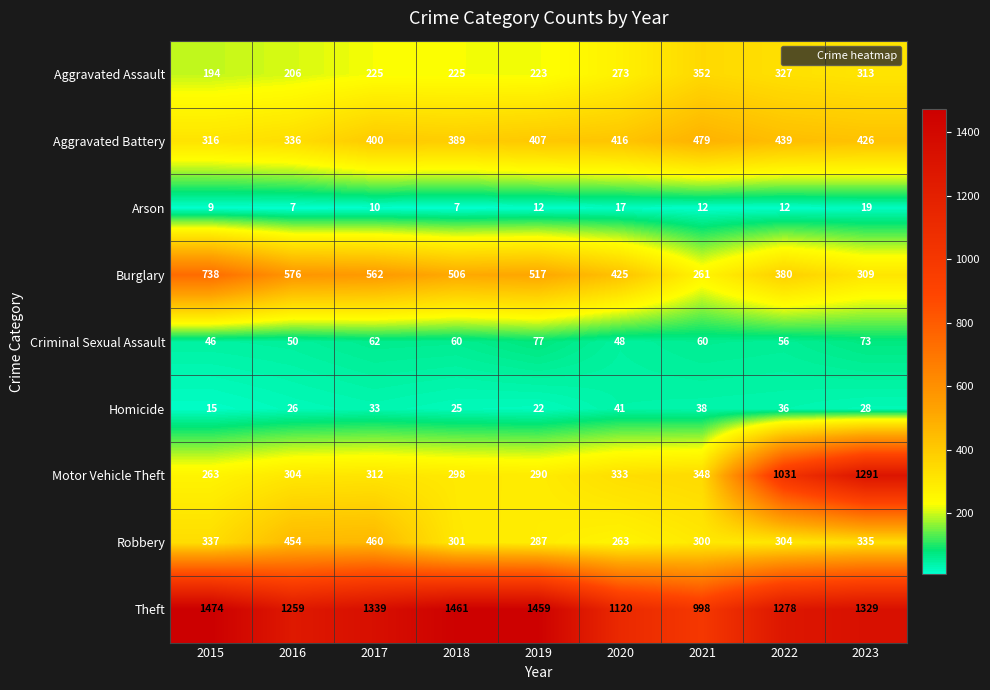

Which series has the widest spread of values?

Motor Vehicle Theft